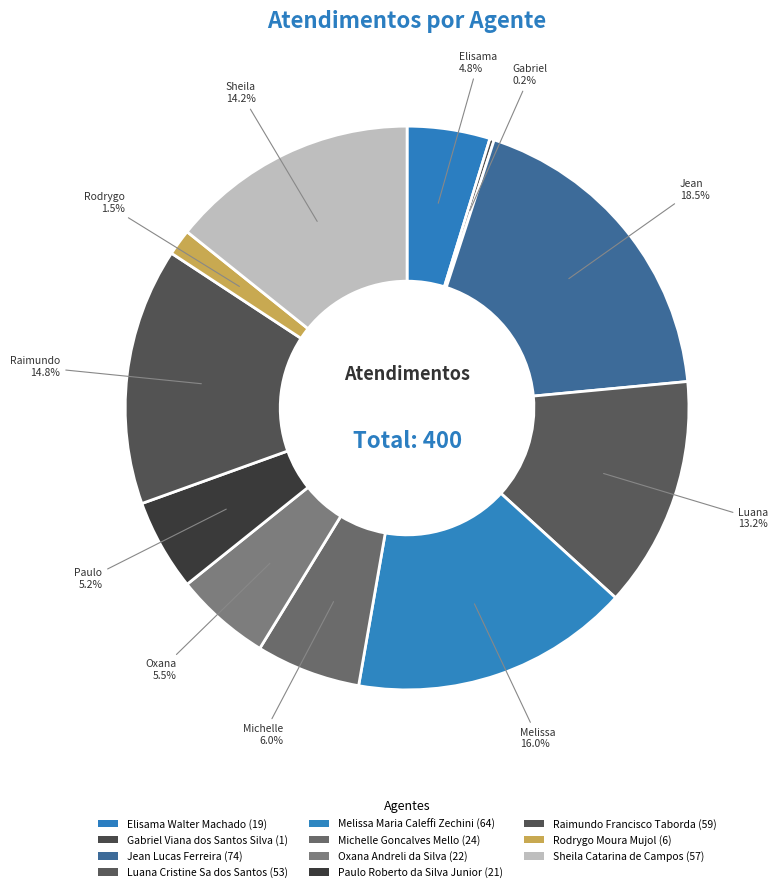

True or false: Gabriel Viana dos Santos Silva accounts for 1% of the total.

False